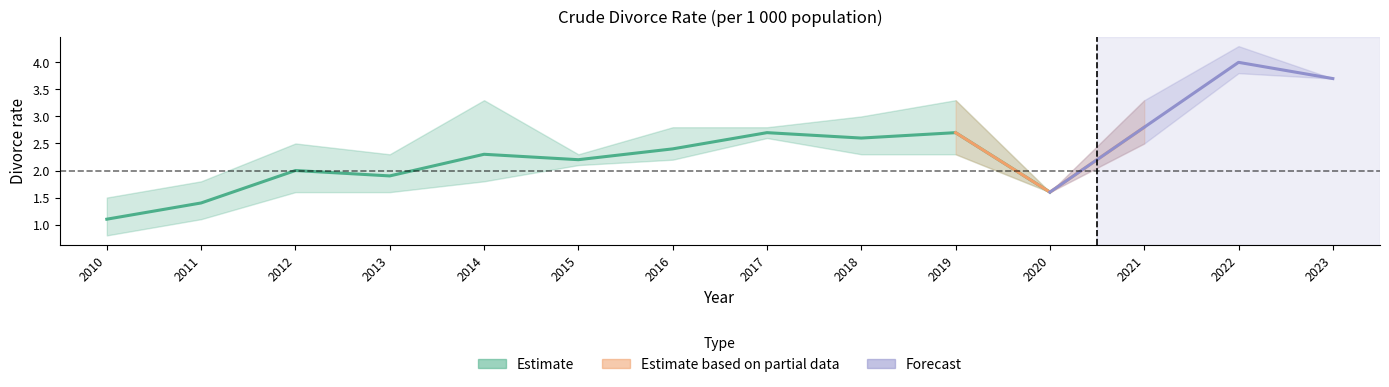

How many series are shown in this chart?

3